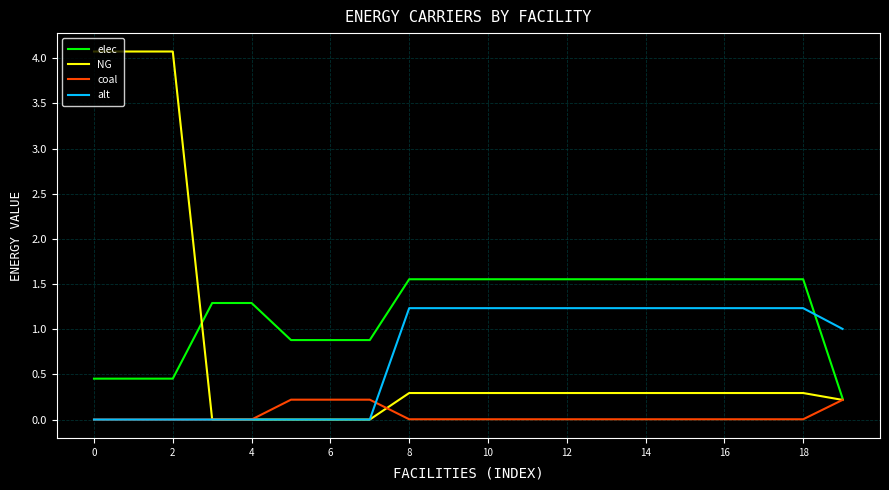

True or false: elec and alt cross at least once.

True